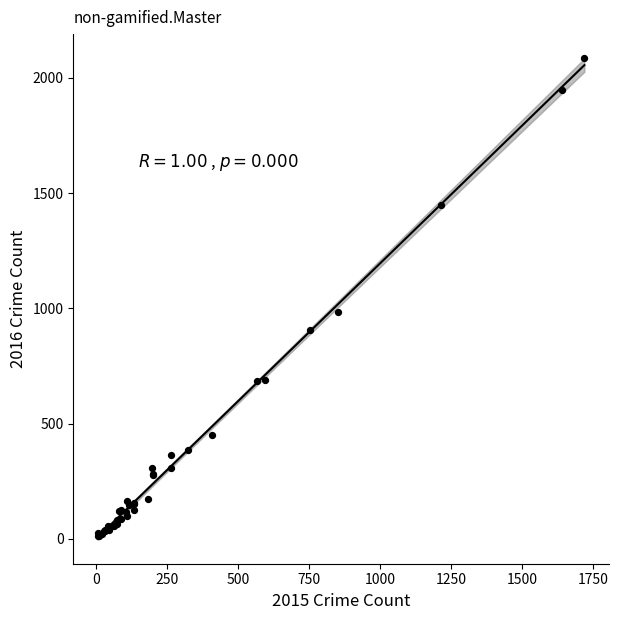

What Y value in the scatter plot is closest to 1048?

983